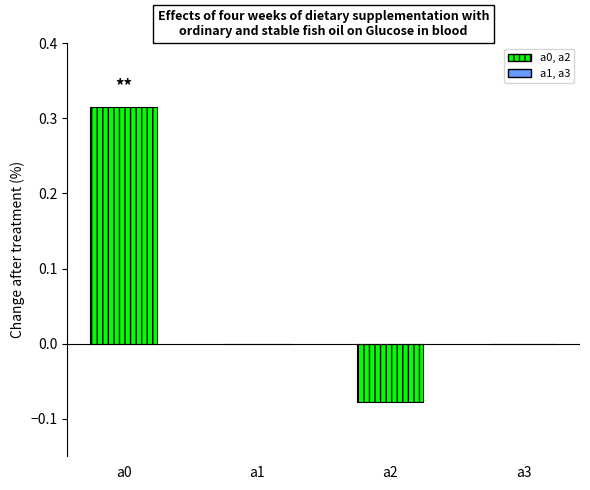

The value at a0 is 0.2. True or false?

False